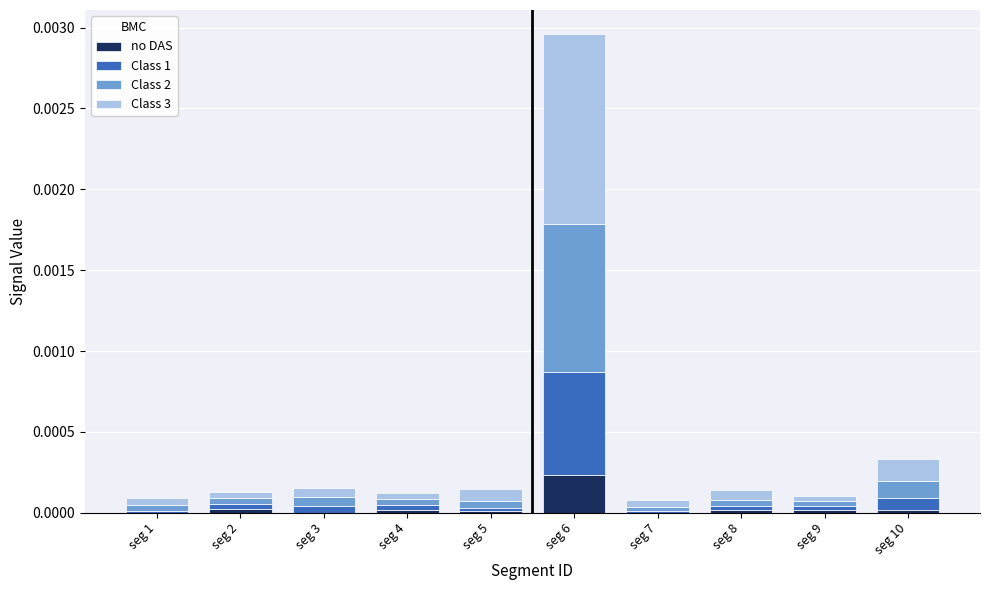

Are the bars horizontal?

No